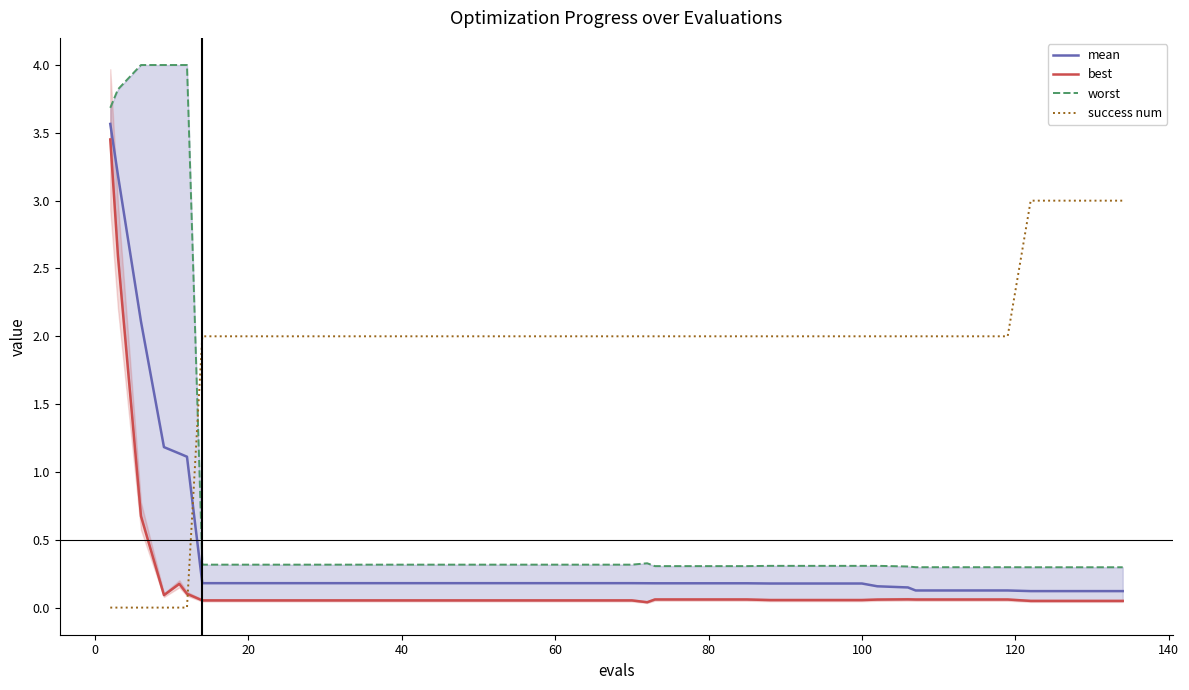

What is the maximum value for success num?

3.0